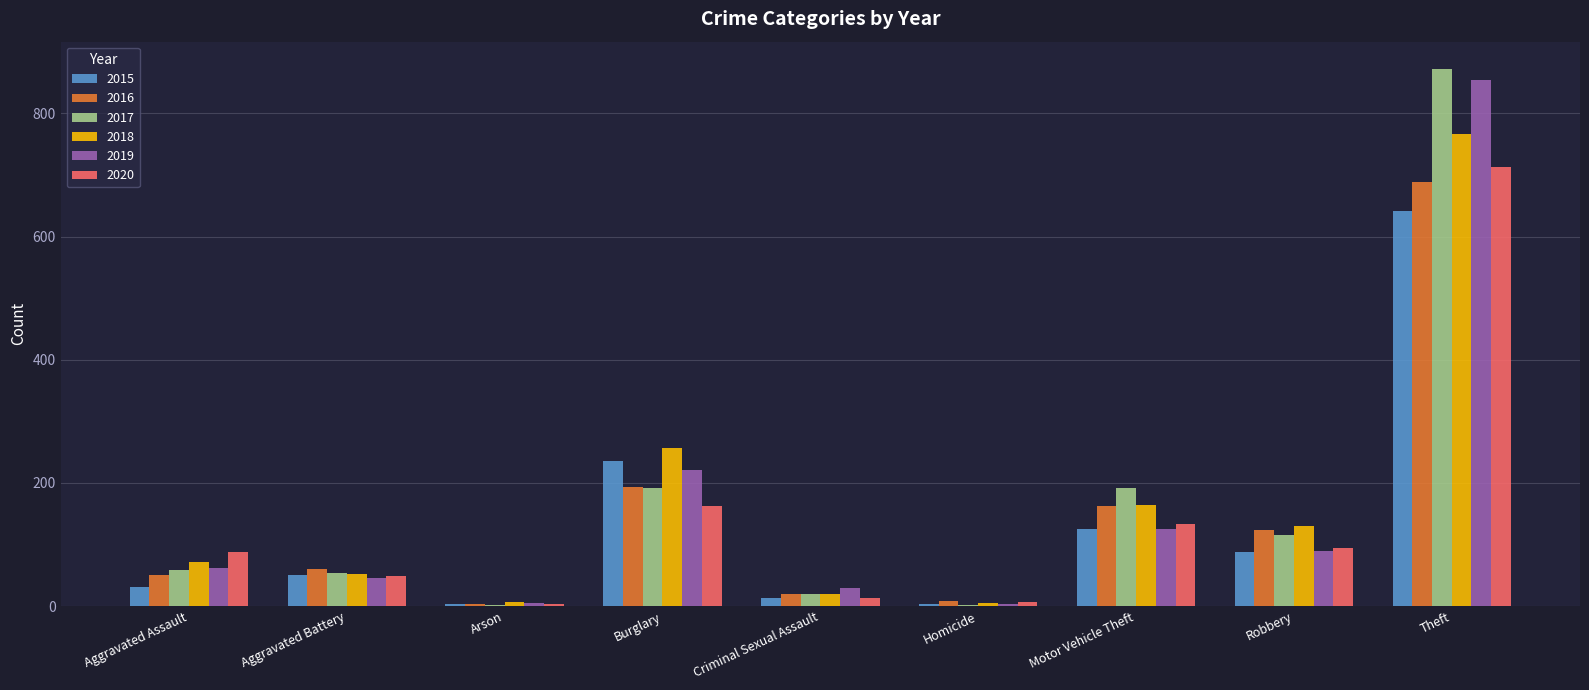

Is the value of 2020 at Burglary greater than the value of 2016 at Arson?

Yes